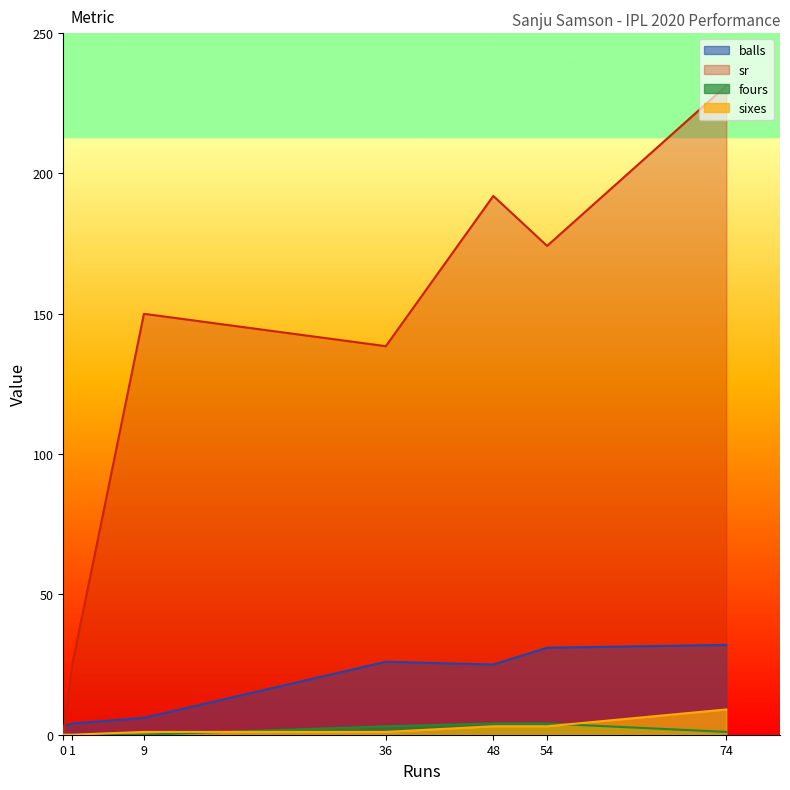

At how many categories does at least one series exceed 52?

5